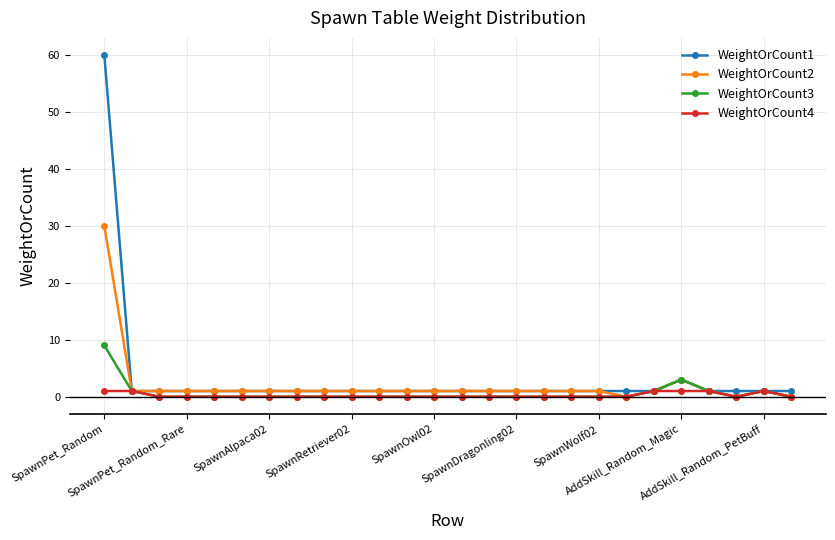

Rank the series by their maximum value, from lowest to highest.

WeightOrCount4, WeightOrCount3, WeightOrCount2, WeightOrCount1